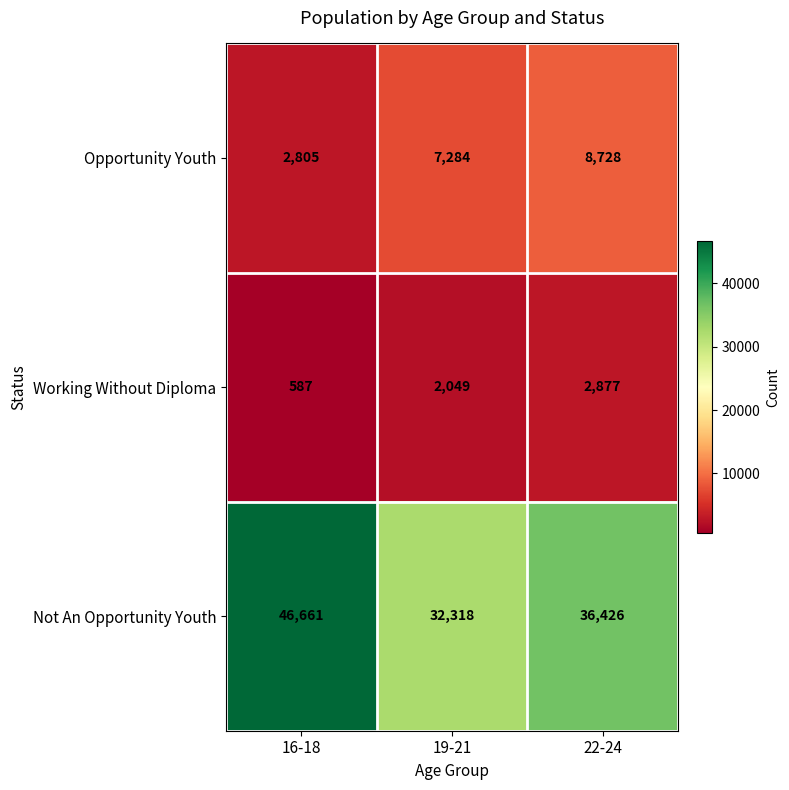

Which category has the highest value in the Working Without Diploma series?

22-24